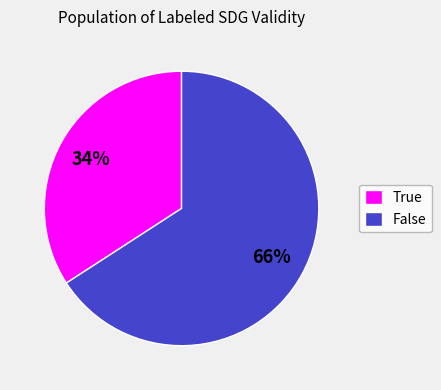

Which category has the biggest portion of the pie?

False